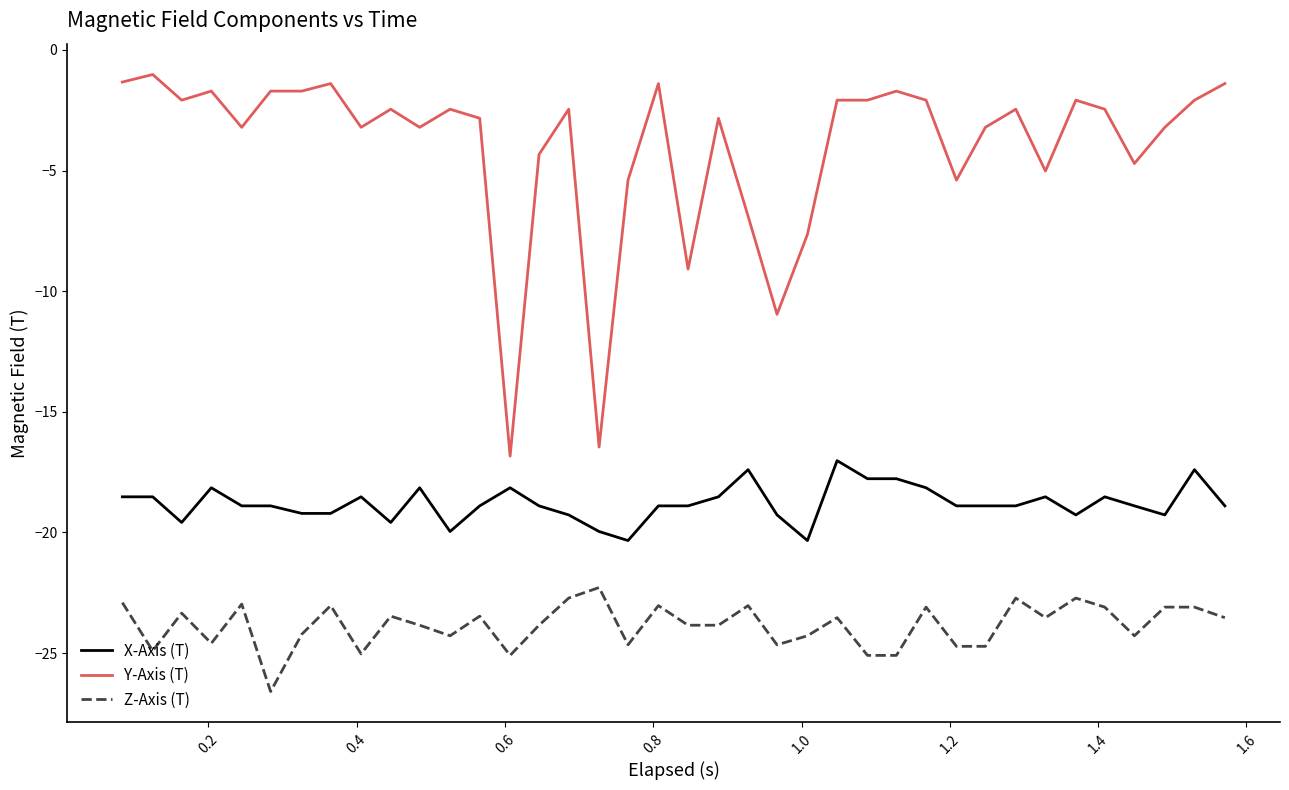

Which series has the widest spread of values?

Y-Axis (T)